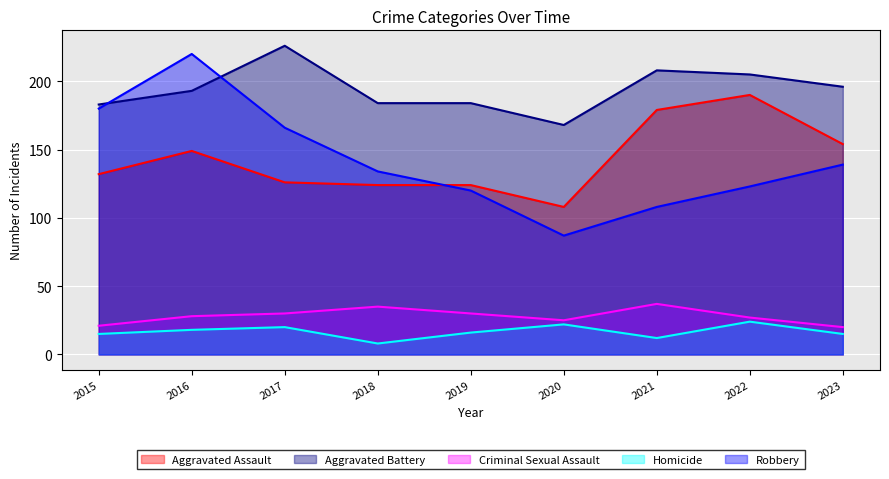

How many Criminal Sexual Assault values are between 25 and 30?

5